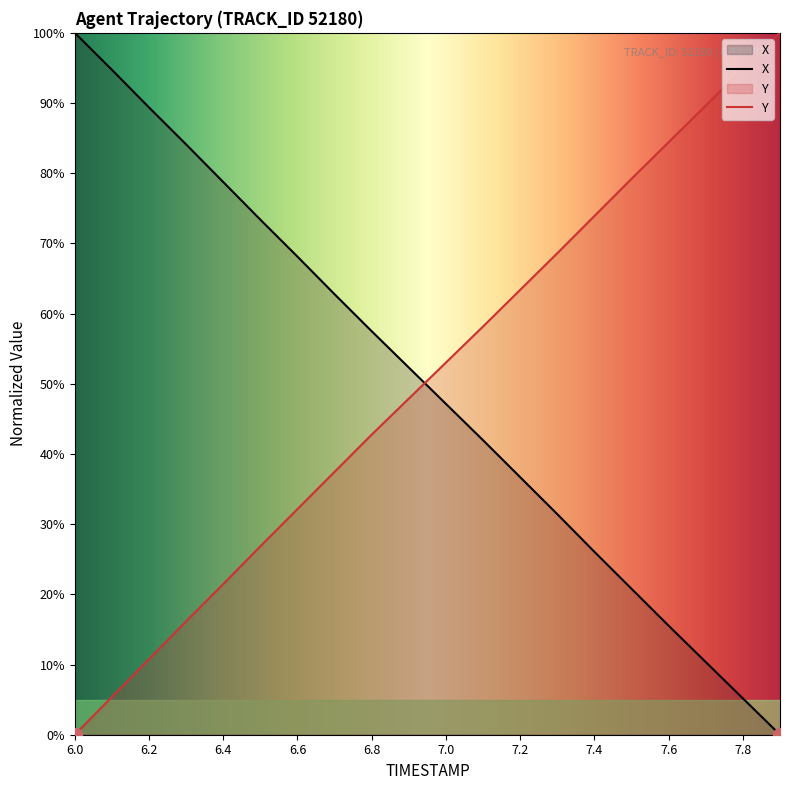

The Y series shows 32.2 at 7.3. True or false?

False